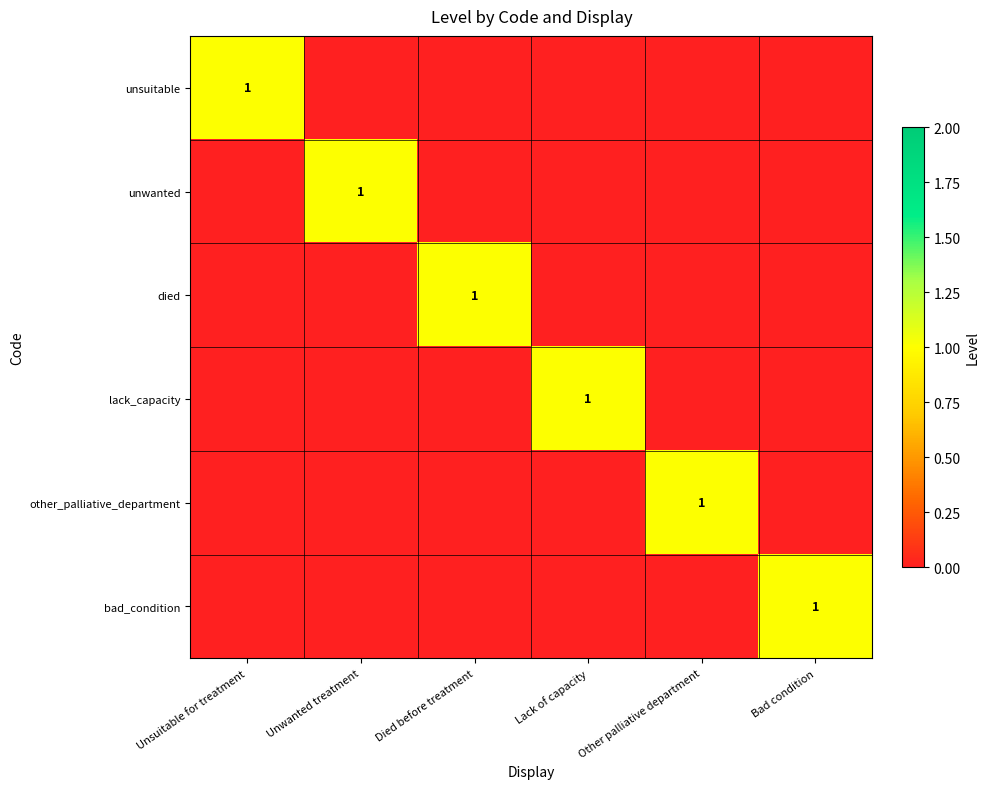

Between Unsuitable for treatment and Unwanted treatment, which is larger?

Unsuitable for treatment